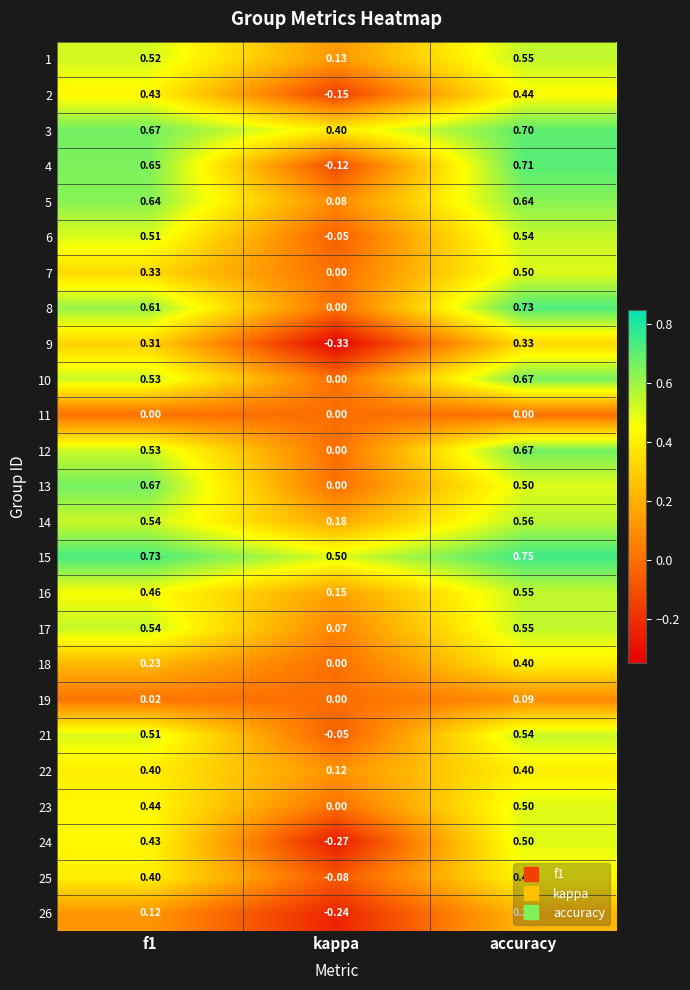

Where is 2 nearest to the value 0?

kappa